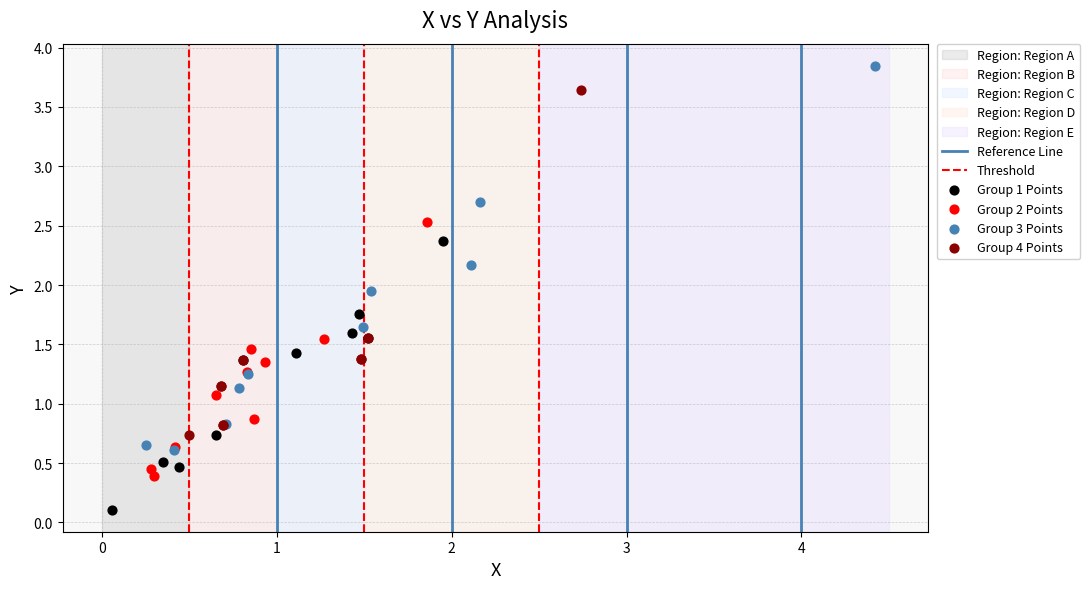

Which series contains the highest Y value?

Group 3 Points